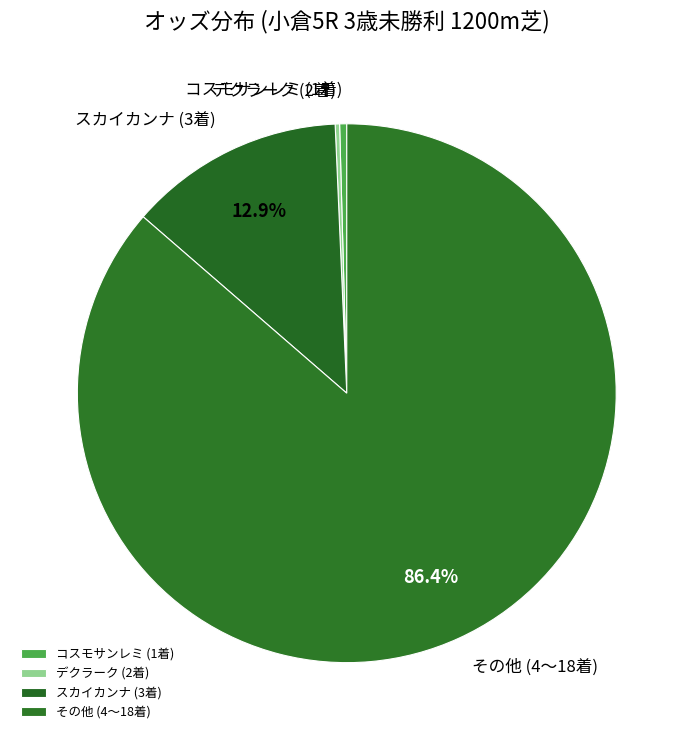

Which category has the biggest portion of the pie?

その他 (4〜18着)